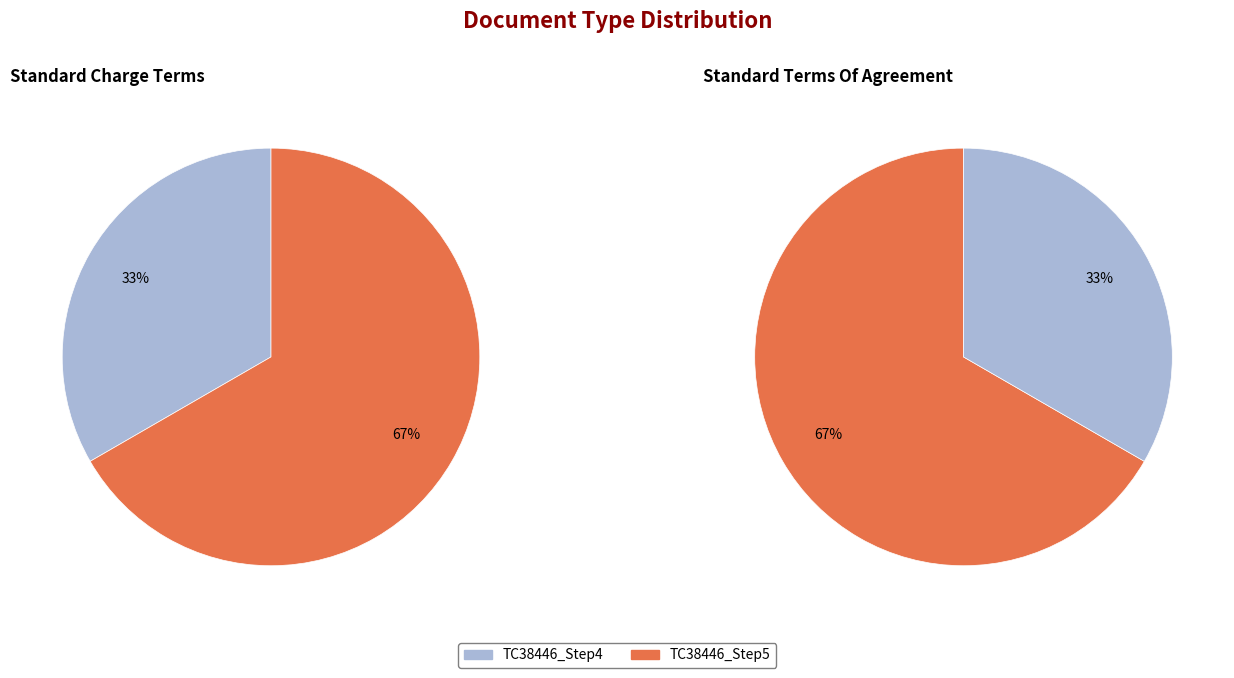

How many segments does this pie chart have?

2